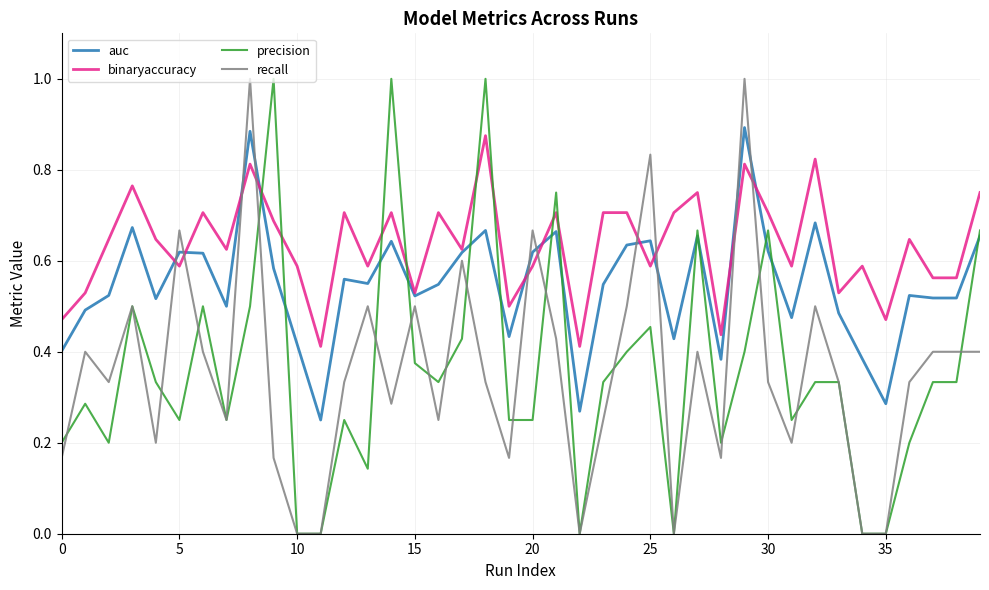

True or false: binaryaccuracy and precision cross at least once.

True